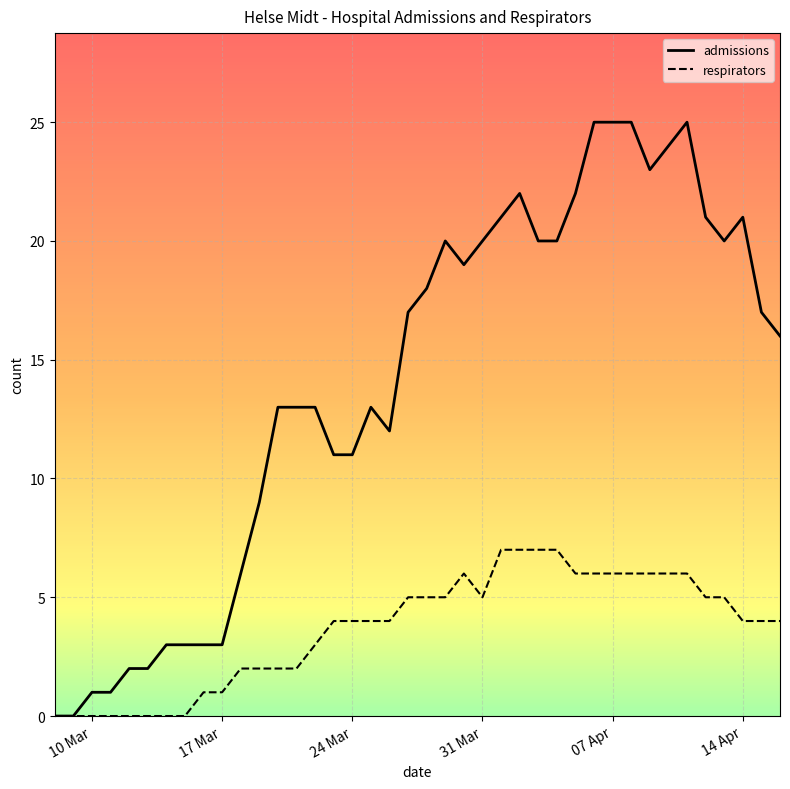

Which series has the largest range (max minus min)?

admissions